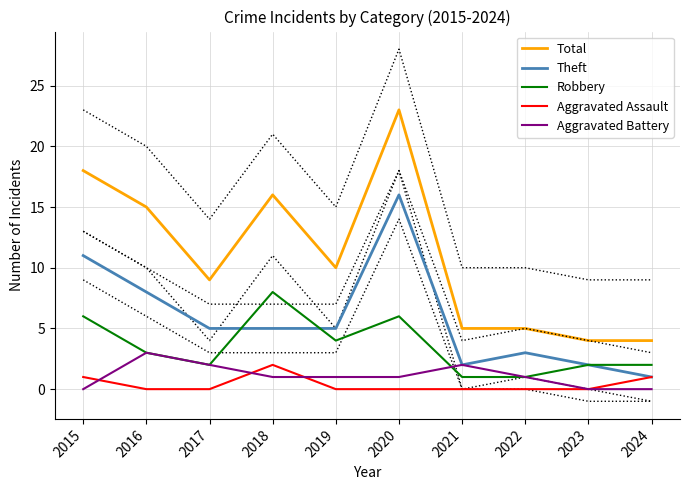

True or false: Aggravated Battery and Robbery cross at least once.

True